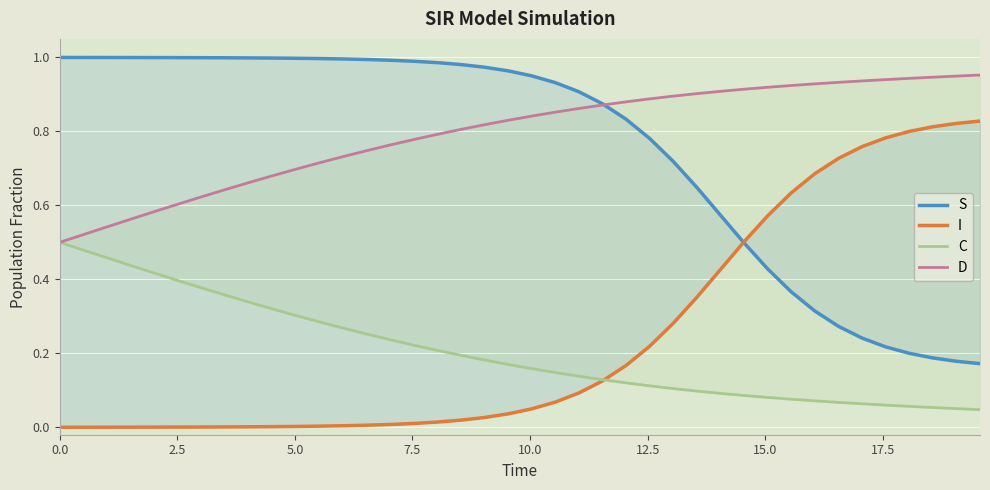

Which series has the widest spread of values?

S